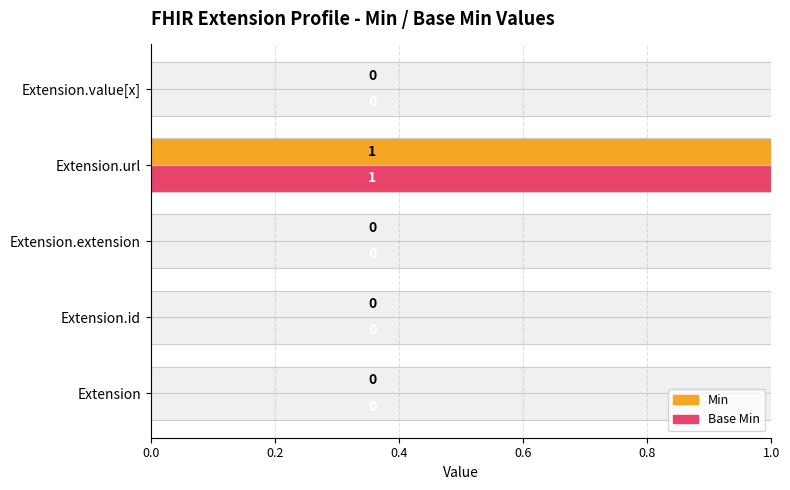

Reading left to right, what are all the values shown in this chart?

Min: 0	0	0	1	0
Base Min: 0	0	0	1	0